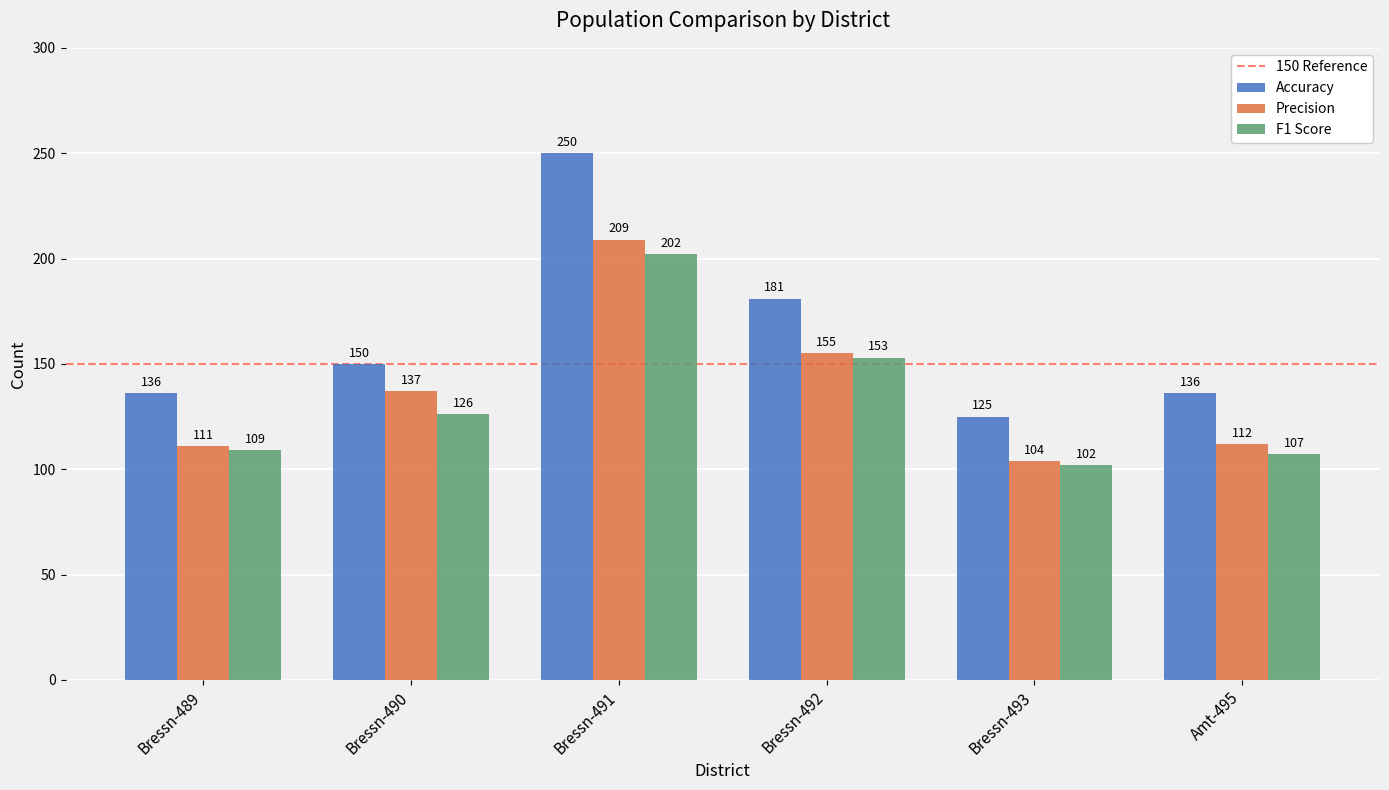

Rank the categories by F1 Score value from highest to lowest.

Bressn-491, Bressn-492, Bressn-490, Bressn-489, Amt-495, Bressn-493